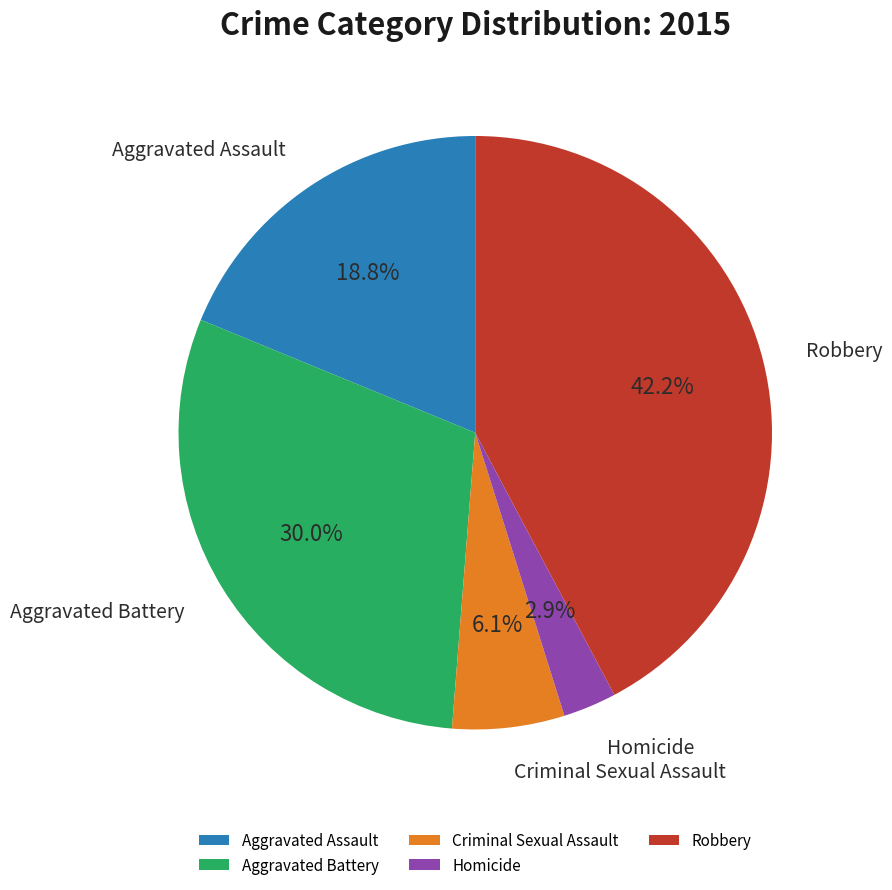

Is there a majority slice in this chart?

No